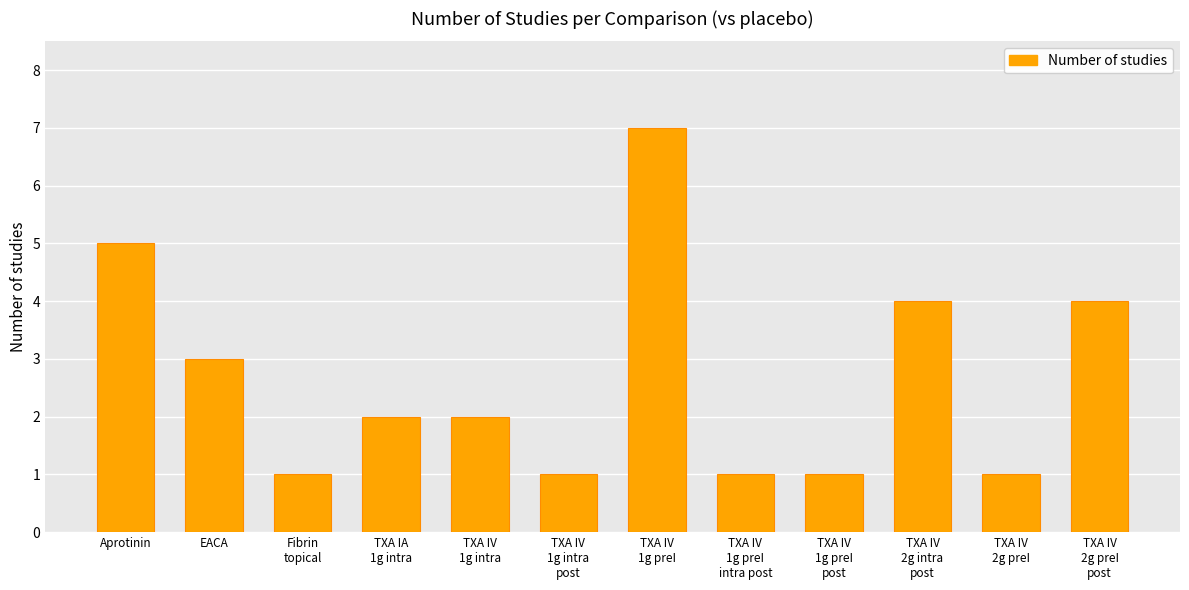

Reading left to right, extract all data points from this chart.

Aprotinin=5	EACA=3	Fibrin
topical=1	TXA IA
1g intra=2	TXA IV
1g intra=2	TXA IV
1g intra
post=1	TXA IV
1g preI=7	TXA IV
1g preI
intra post=1	TXA IV
1g preI
post=1	TXA IV
2g intra
post=4	TXA IV
2g preI=1	TXA IV
2g preI
post=4